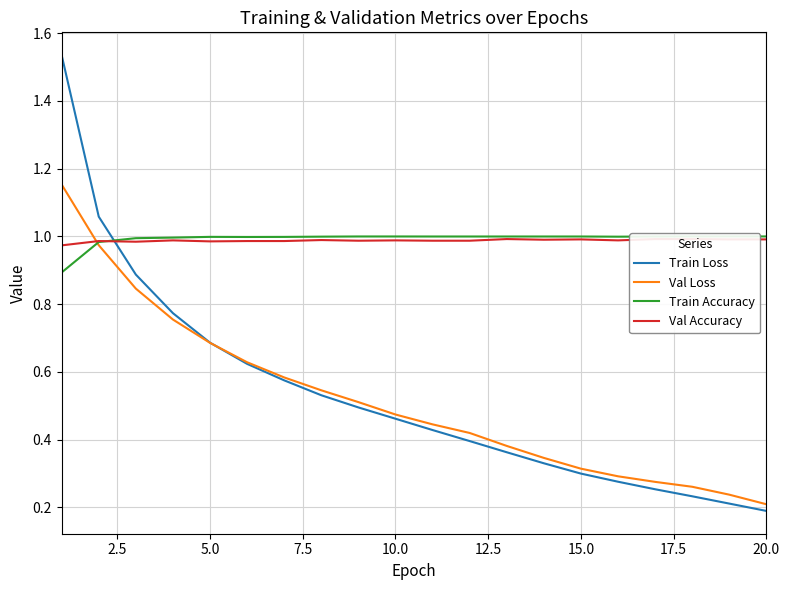

How many times do Val Loss and Train Accuracy cross each other?

1